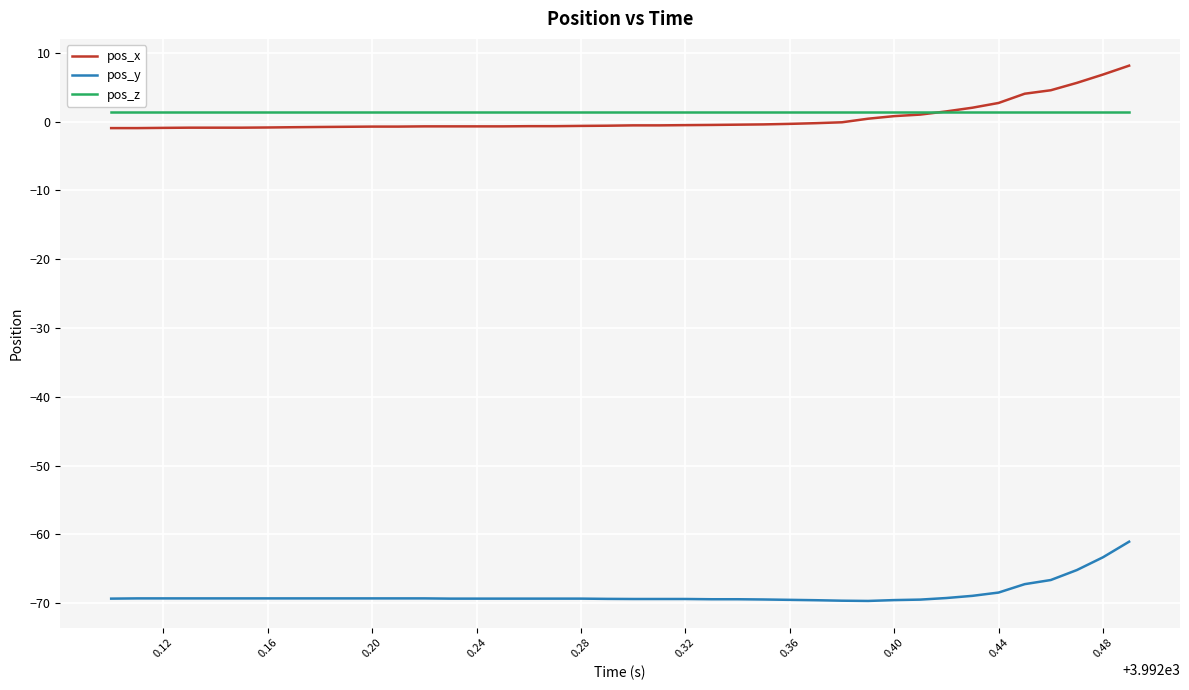

True or false: pos_y and pos_x cross at least once.

False